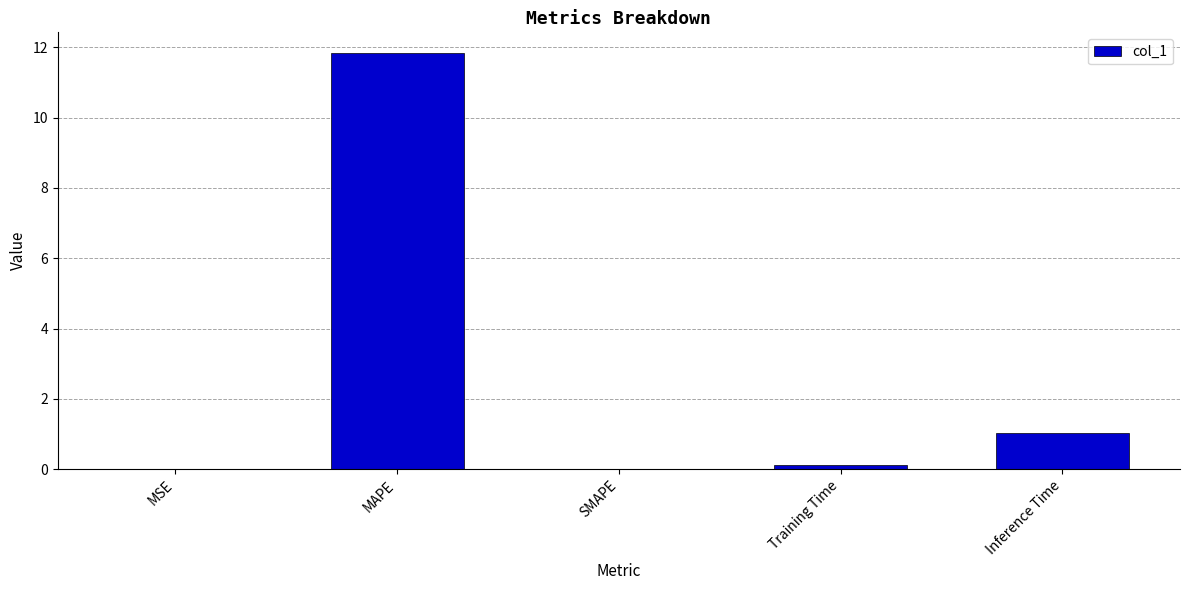

True or false: the data shows 3.6 at SMAPE.

False